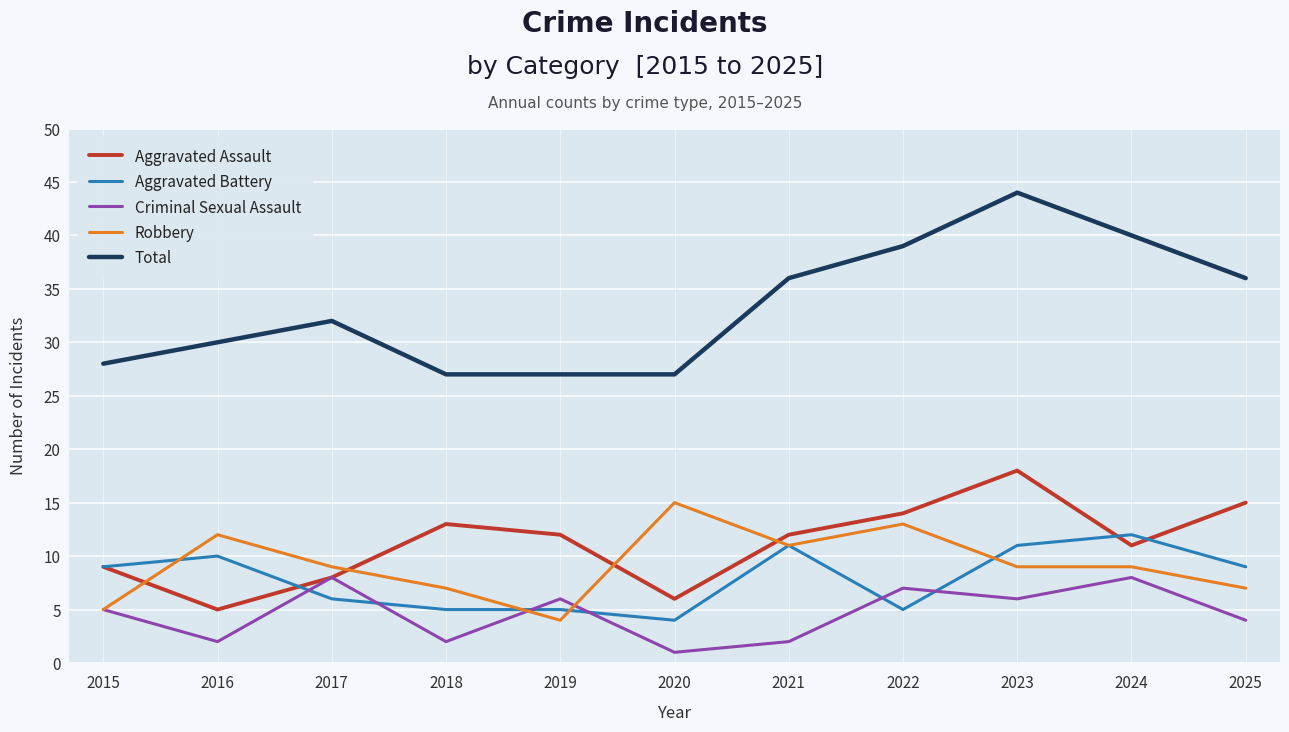

Is this an area chart (filled region under the line)?

No